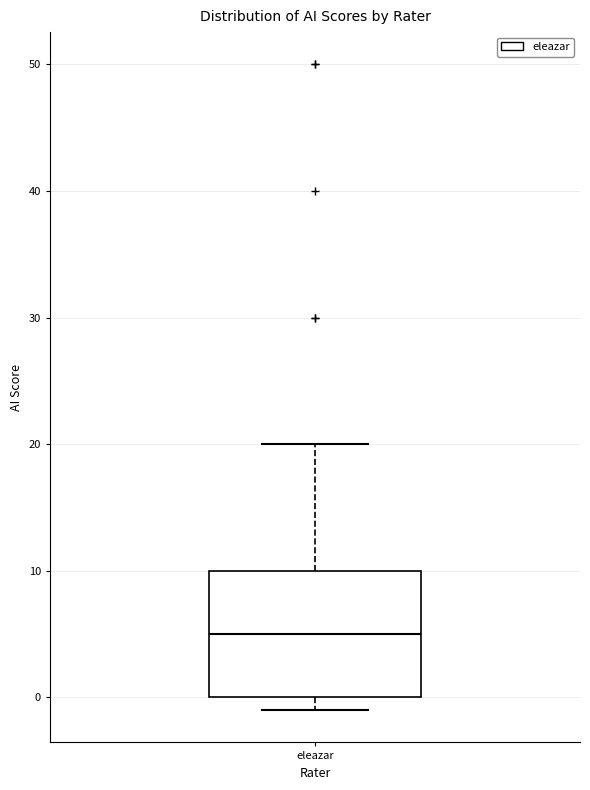

Where does the median line of the box for eleazar sit on the y-axis? The values are not printed on the chart, so give them approximately, as read against the axis.

5